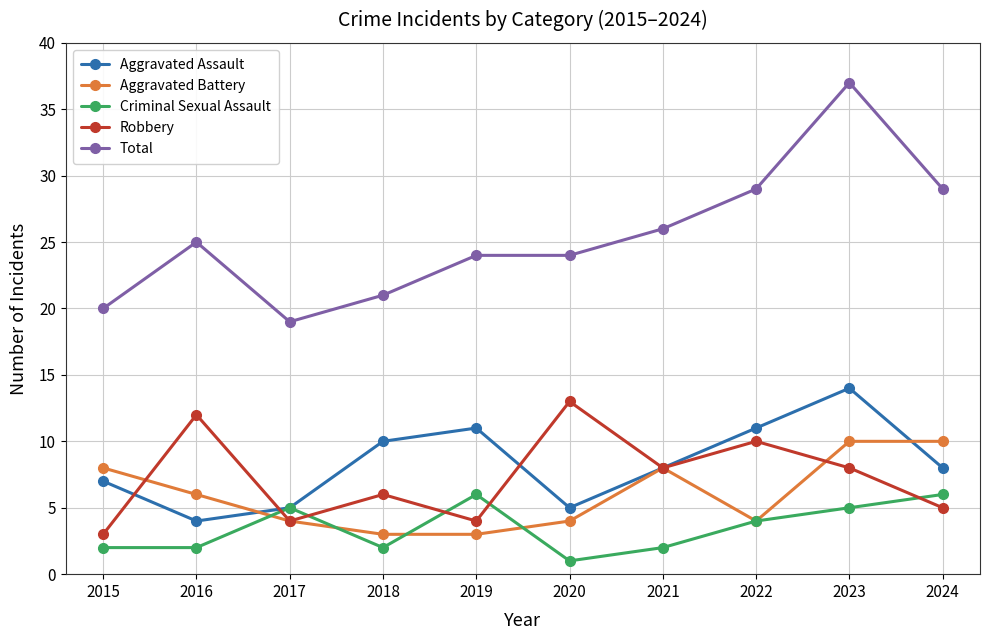

In Aggravated Assault, how many points are higher than both neighbors (excluding endpoints)?

2